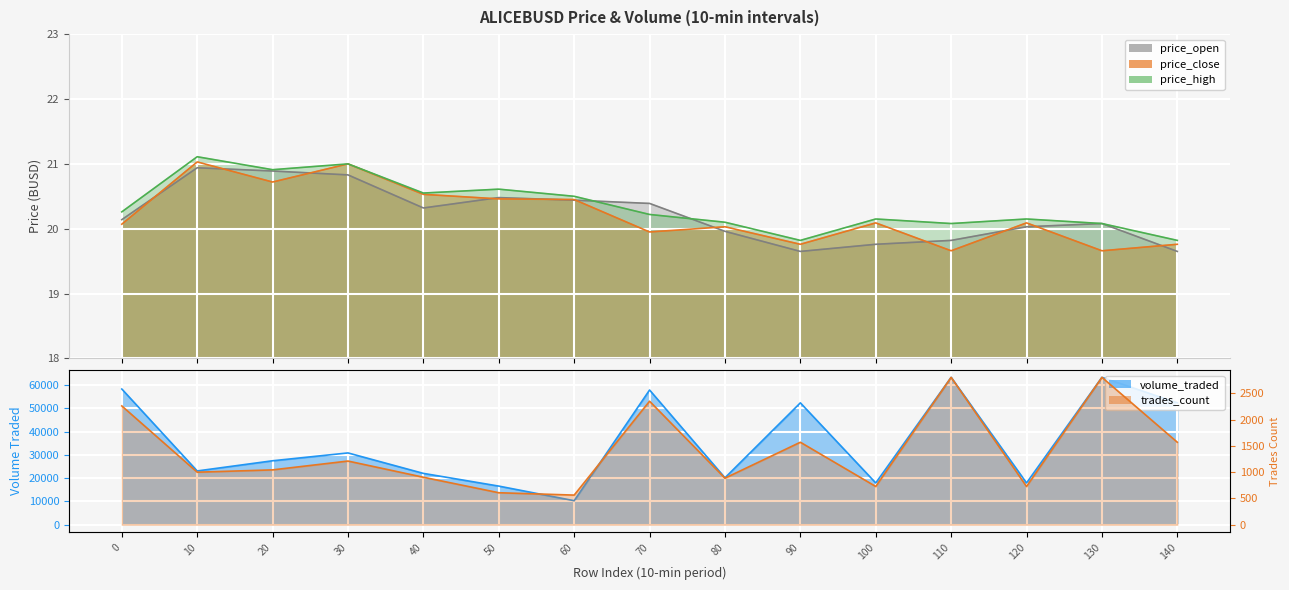

The value of price_open at 0 is 12.4. True or false?

False